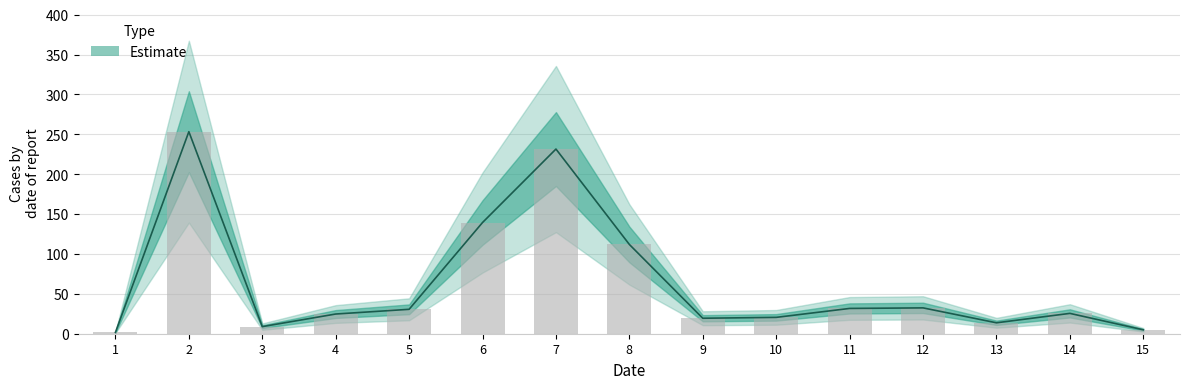

Where does the data first go above 25?

2